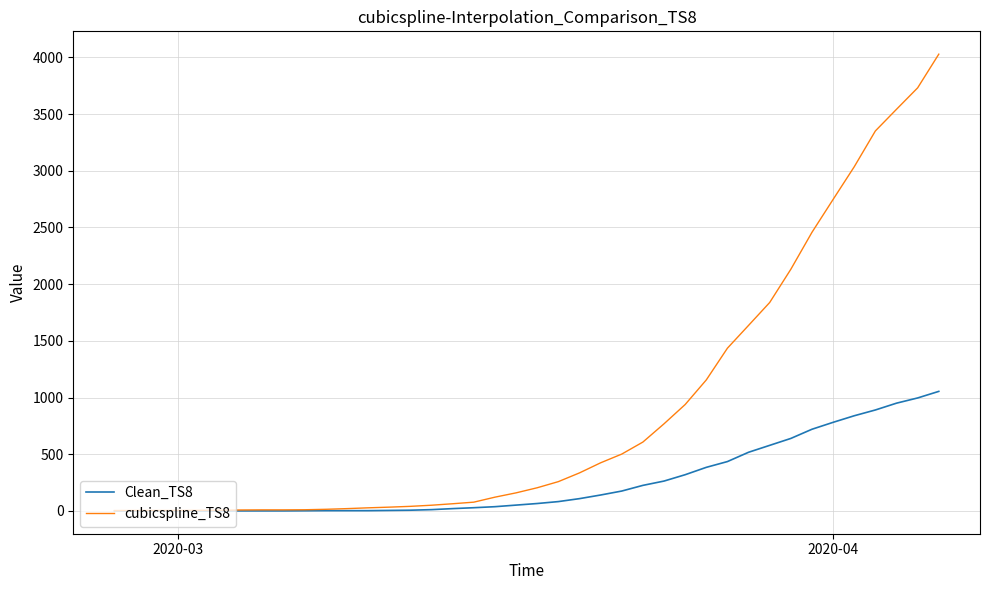

Which series has the largest range (max minus min)?

cubicspline_TS8